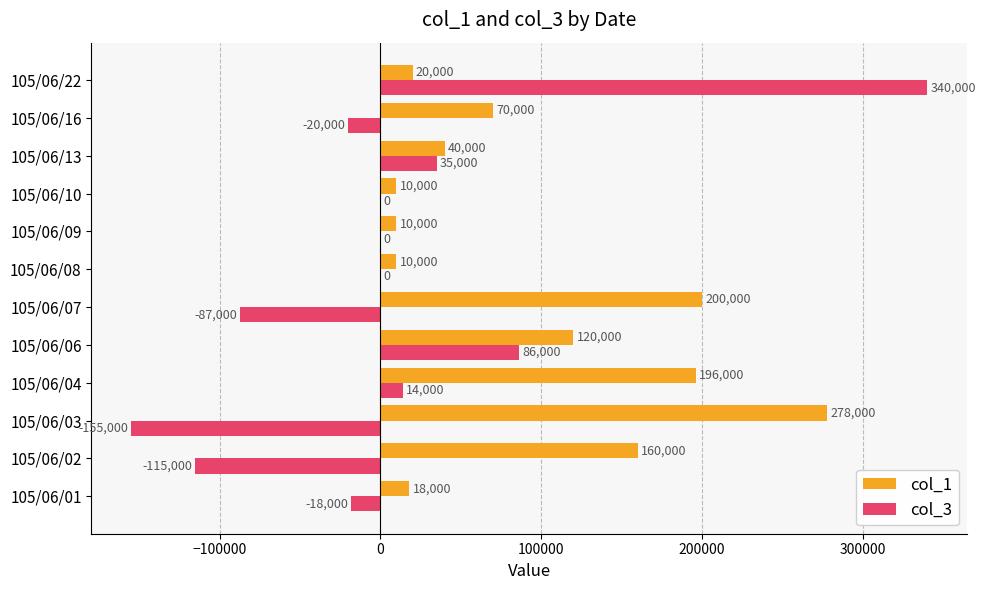

Where is col_1 nearest to the value 144000?

105/06/02